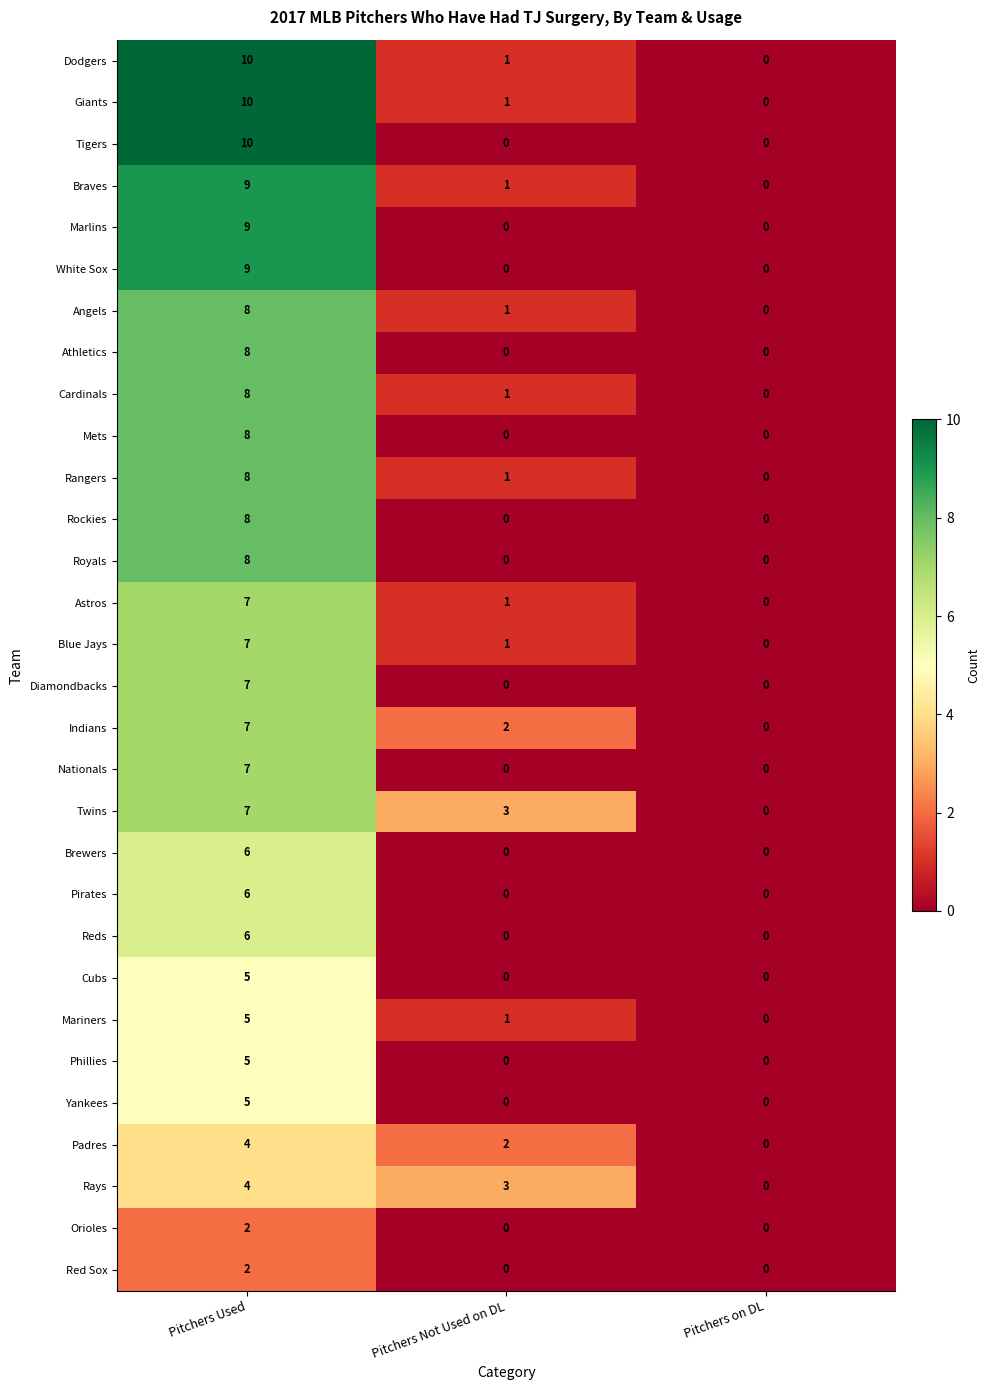

Count the Royals values in the range 0 to 8.

3